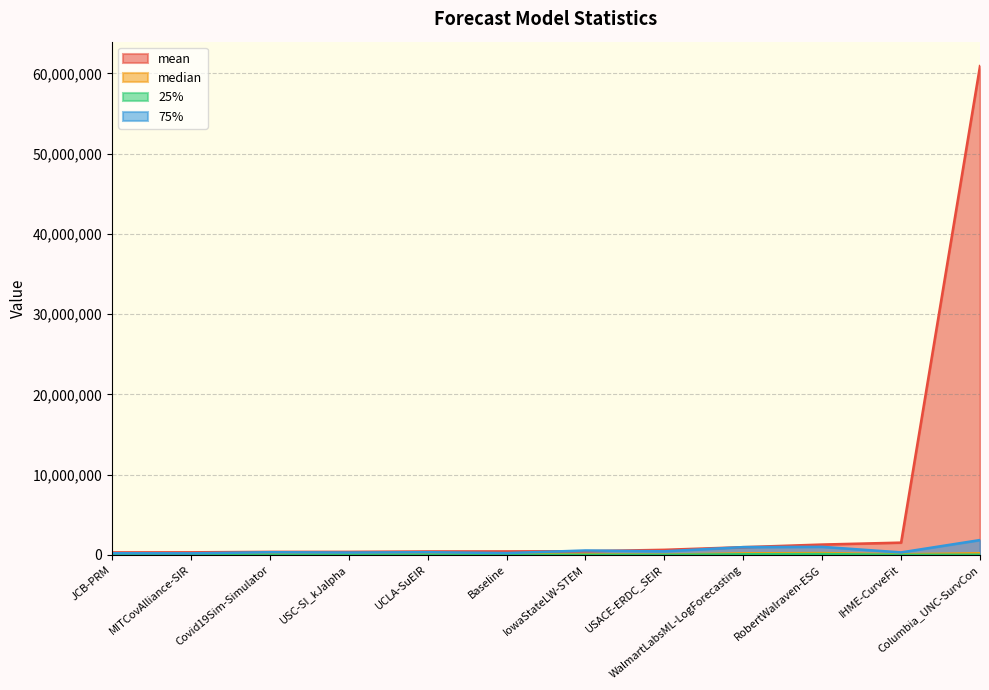

What is the label of the 11th point from the right?

MITCovAlliance-SIR